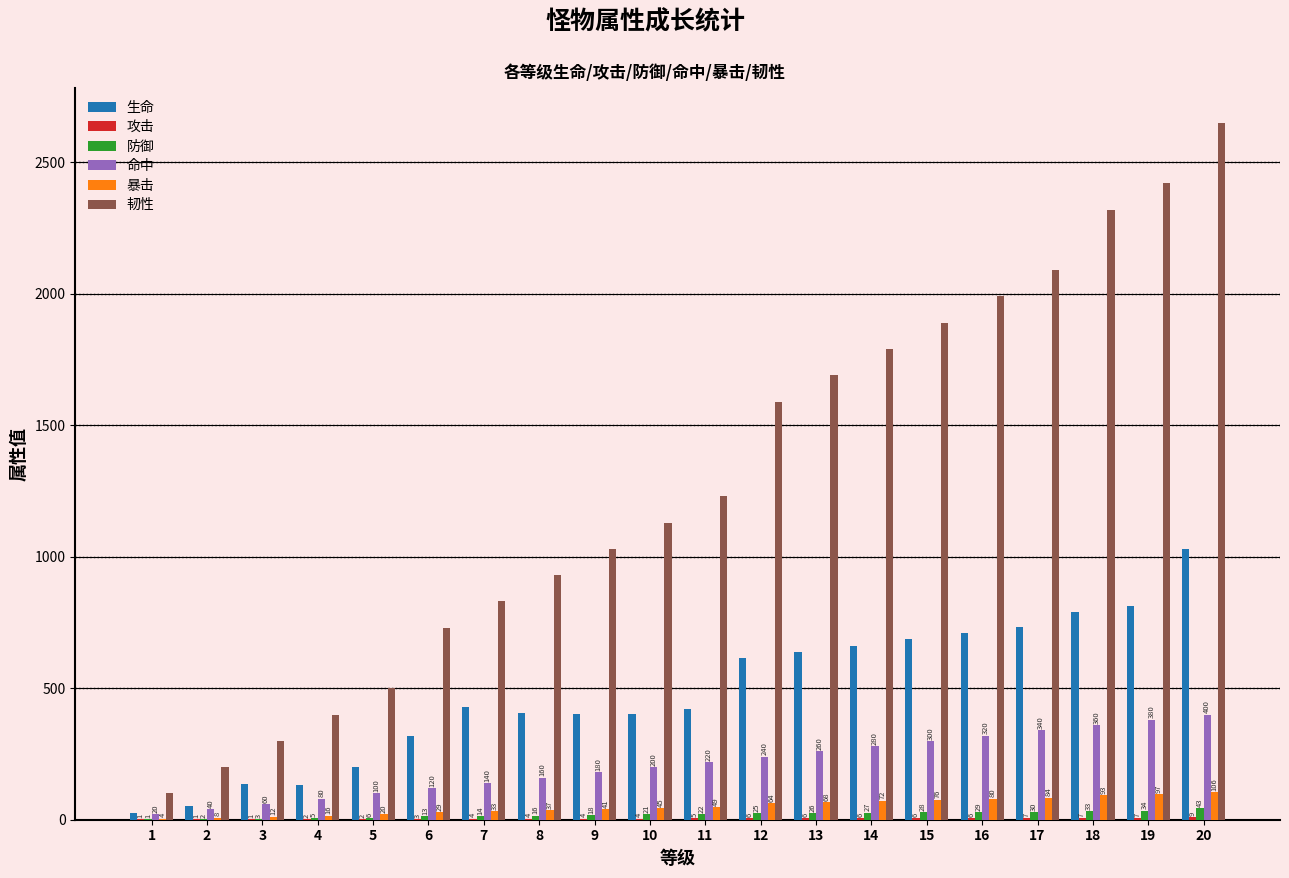

What is the approximate value of 韧性 at 18?

2320